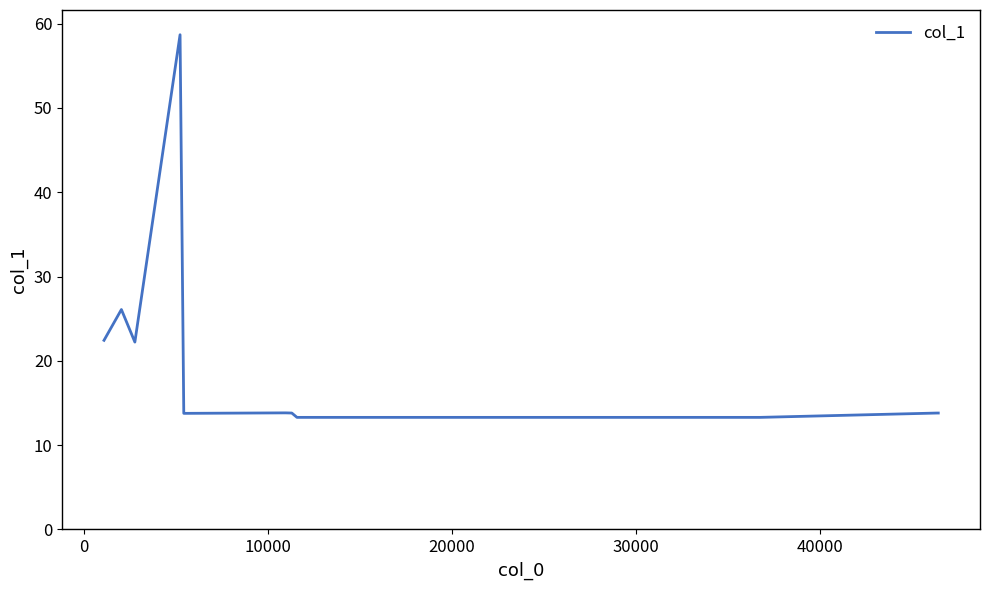

What is the difference between the maximum and minimum values?

45.4